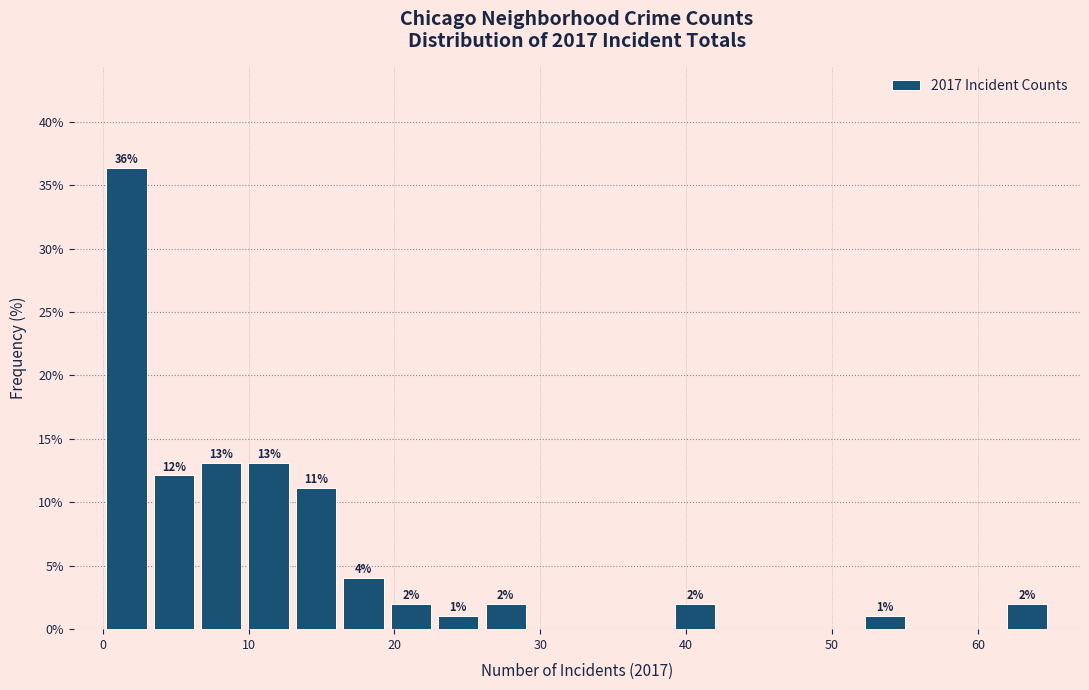

Read against the x-axis, roughly where is the centre of the tallest bar?

2